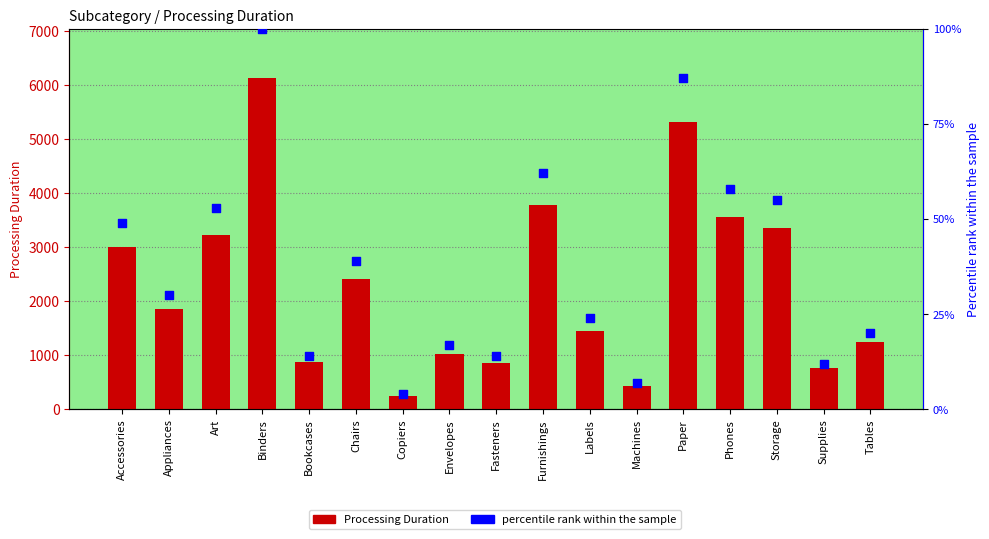

Which series contains the lowest Y value?

percentile rank within the sample